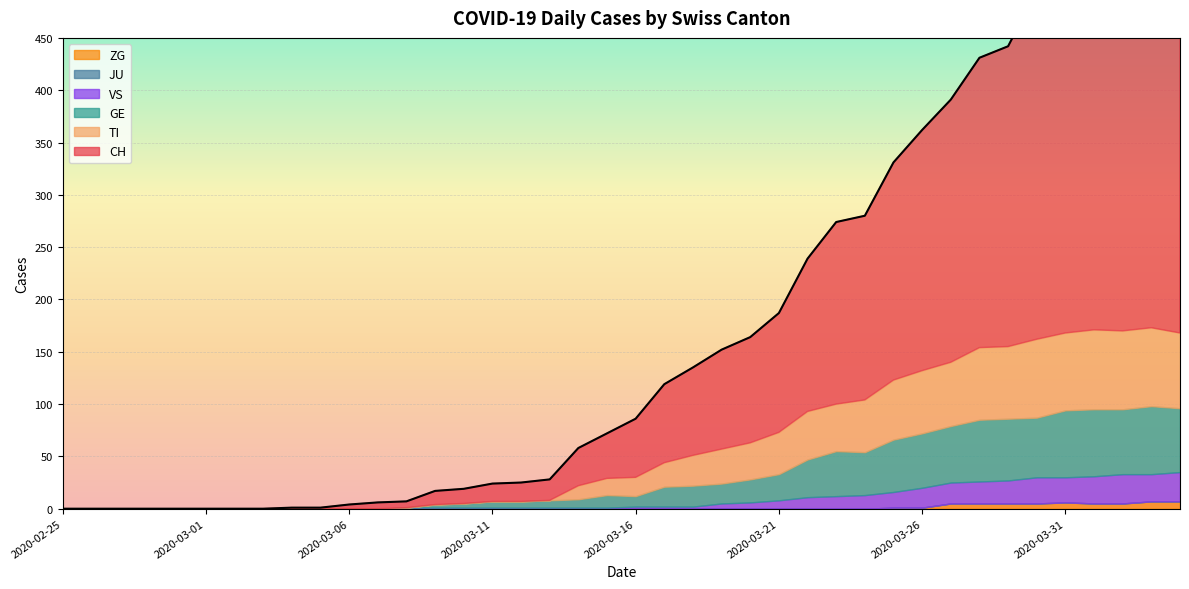

Between 2020-03-19 and 2020-03-03, which is larger?

2020-03-19